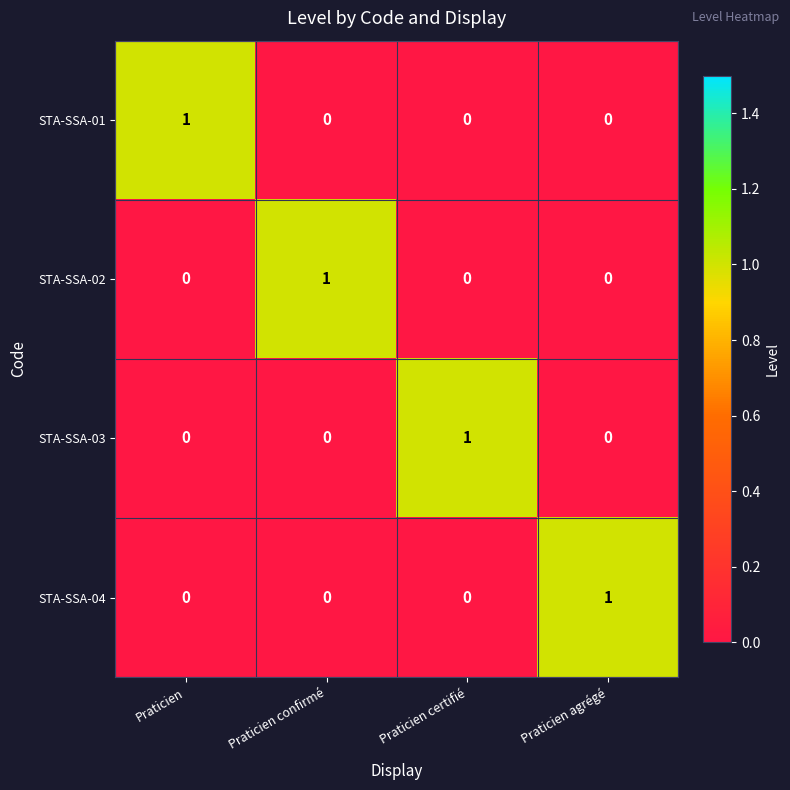

How many STA-SSA-03 values are between 0 and 1?

4